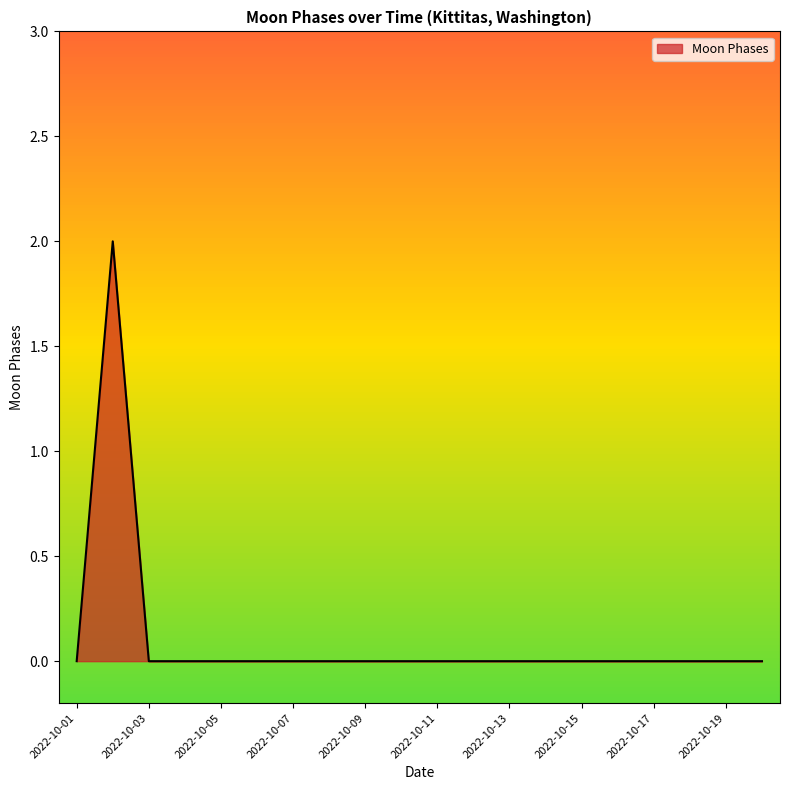

Reading right to left, transcribe all the data shown in this chart.

0	0	0	0	0	0	0	0	0	0	0	0	0	0	0	0	0	0	2	0